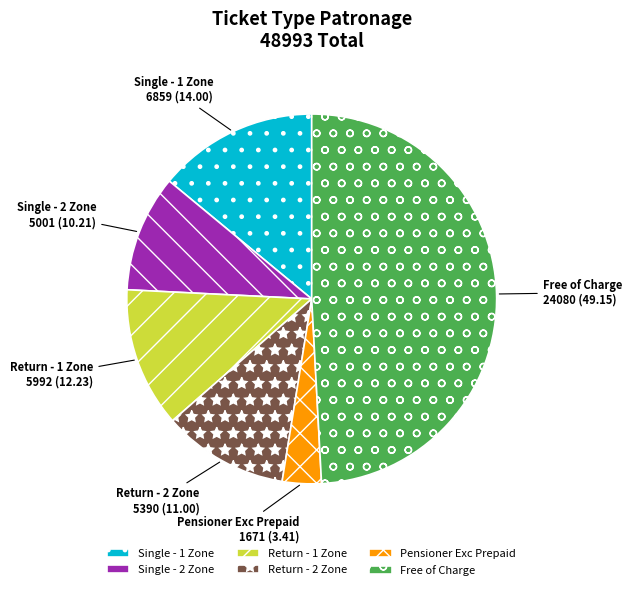

Rank the categories by value from highest to lowest.

Free of Charge, Single - 1 Zone, Return - 1 Zone, Return - 2 Zone, Single - 2 Zone, Pensioner Exc Prepaid